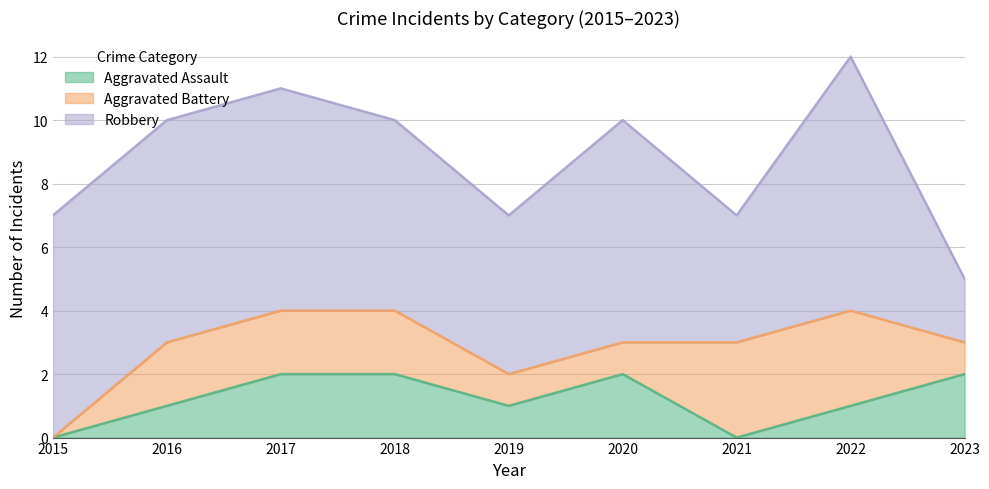

What is the value of the Aggravated Assault point at the 2nd from the left?

1